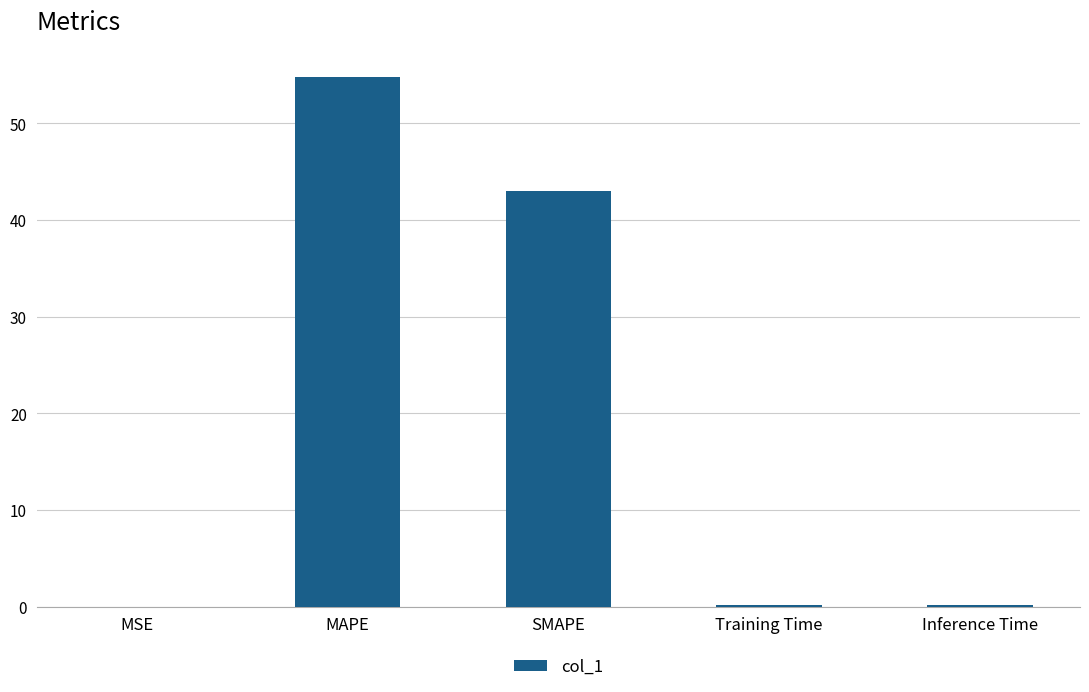

What is the average value?

19.7